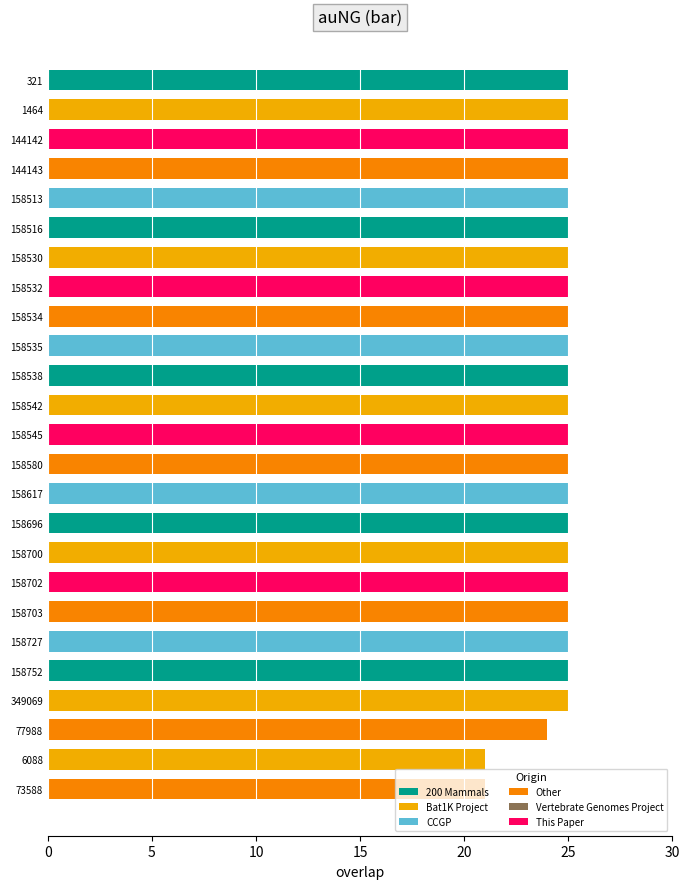

What is the greatest value displayed?

25